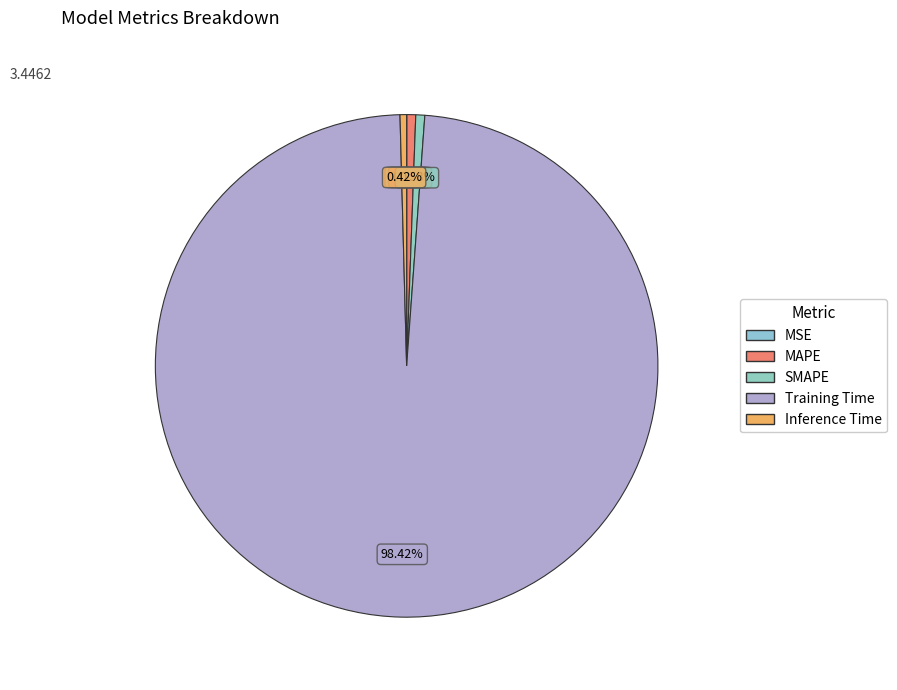

Which category accounts for the majority?

Training Time